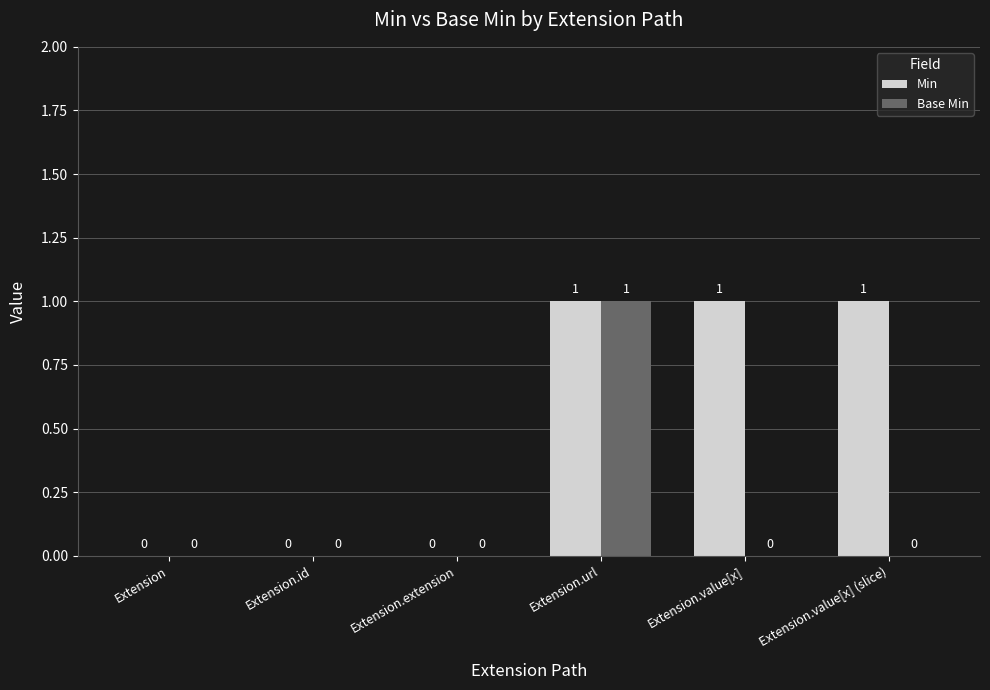

The Min series shows 0 at Extension.id. True or false?

True